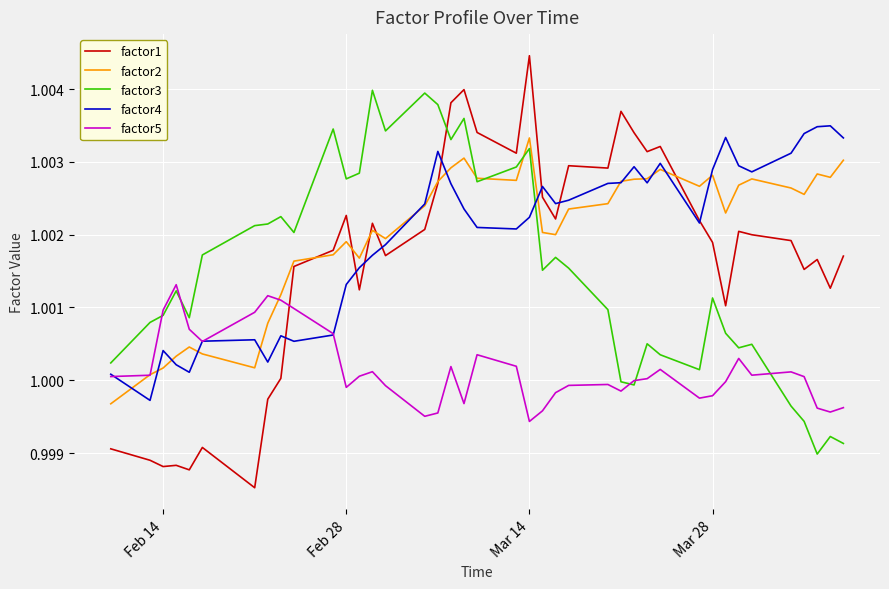

Which series has the largest range (max minus min)?

factor1